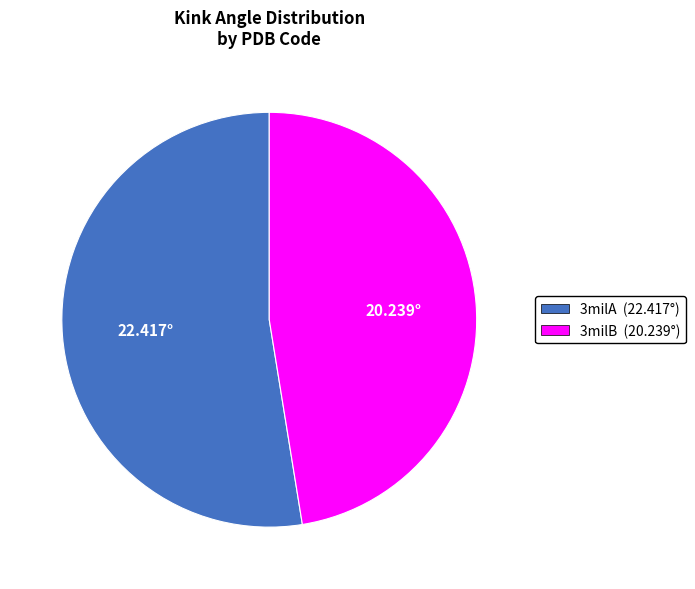

Is the sum of 3milA and 3milB greater than half?

Yes